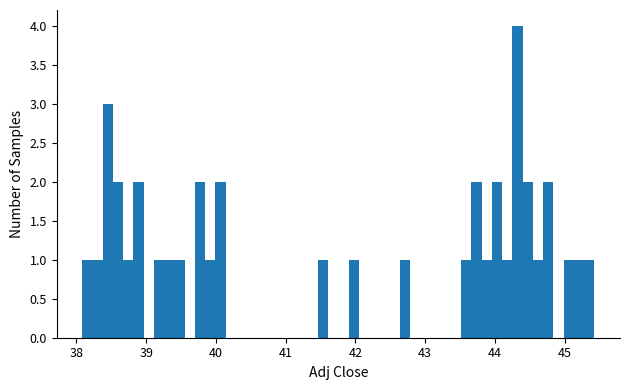

Around what value on the x-axis is the tallest bar? Give the approximate position of its centre, as read against the axis.

44.3